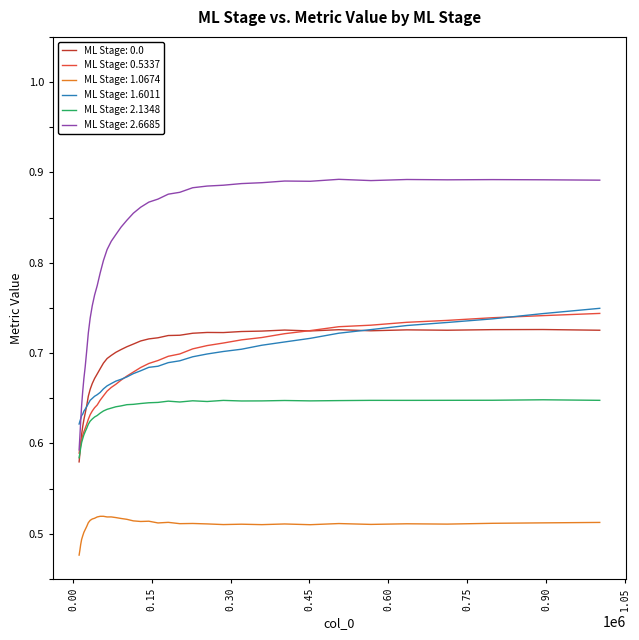

Which series has the widest spread of values?

ML Stage: 2.6685